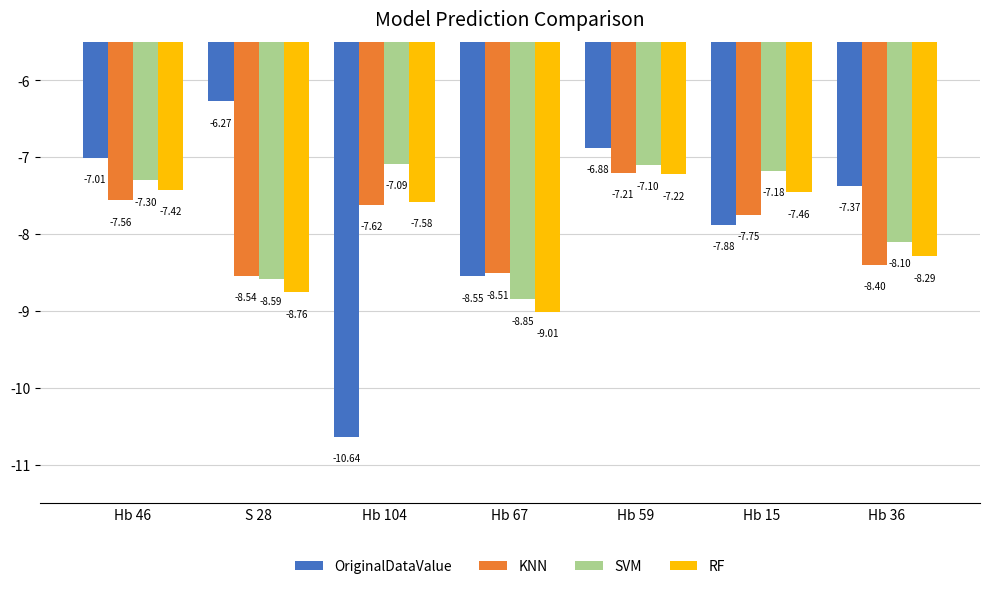

What is the label of the 5th bar from the left?

Hb 59